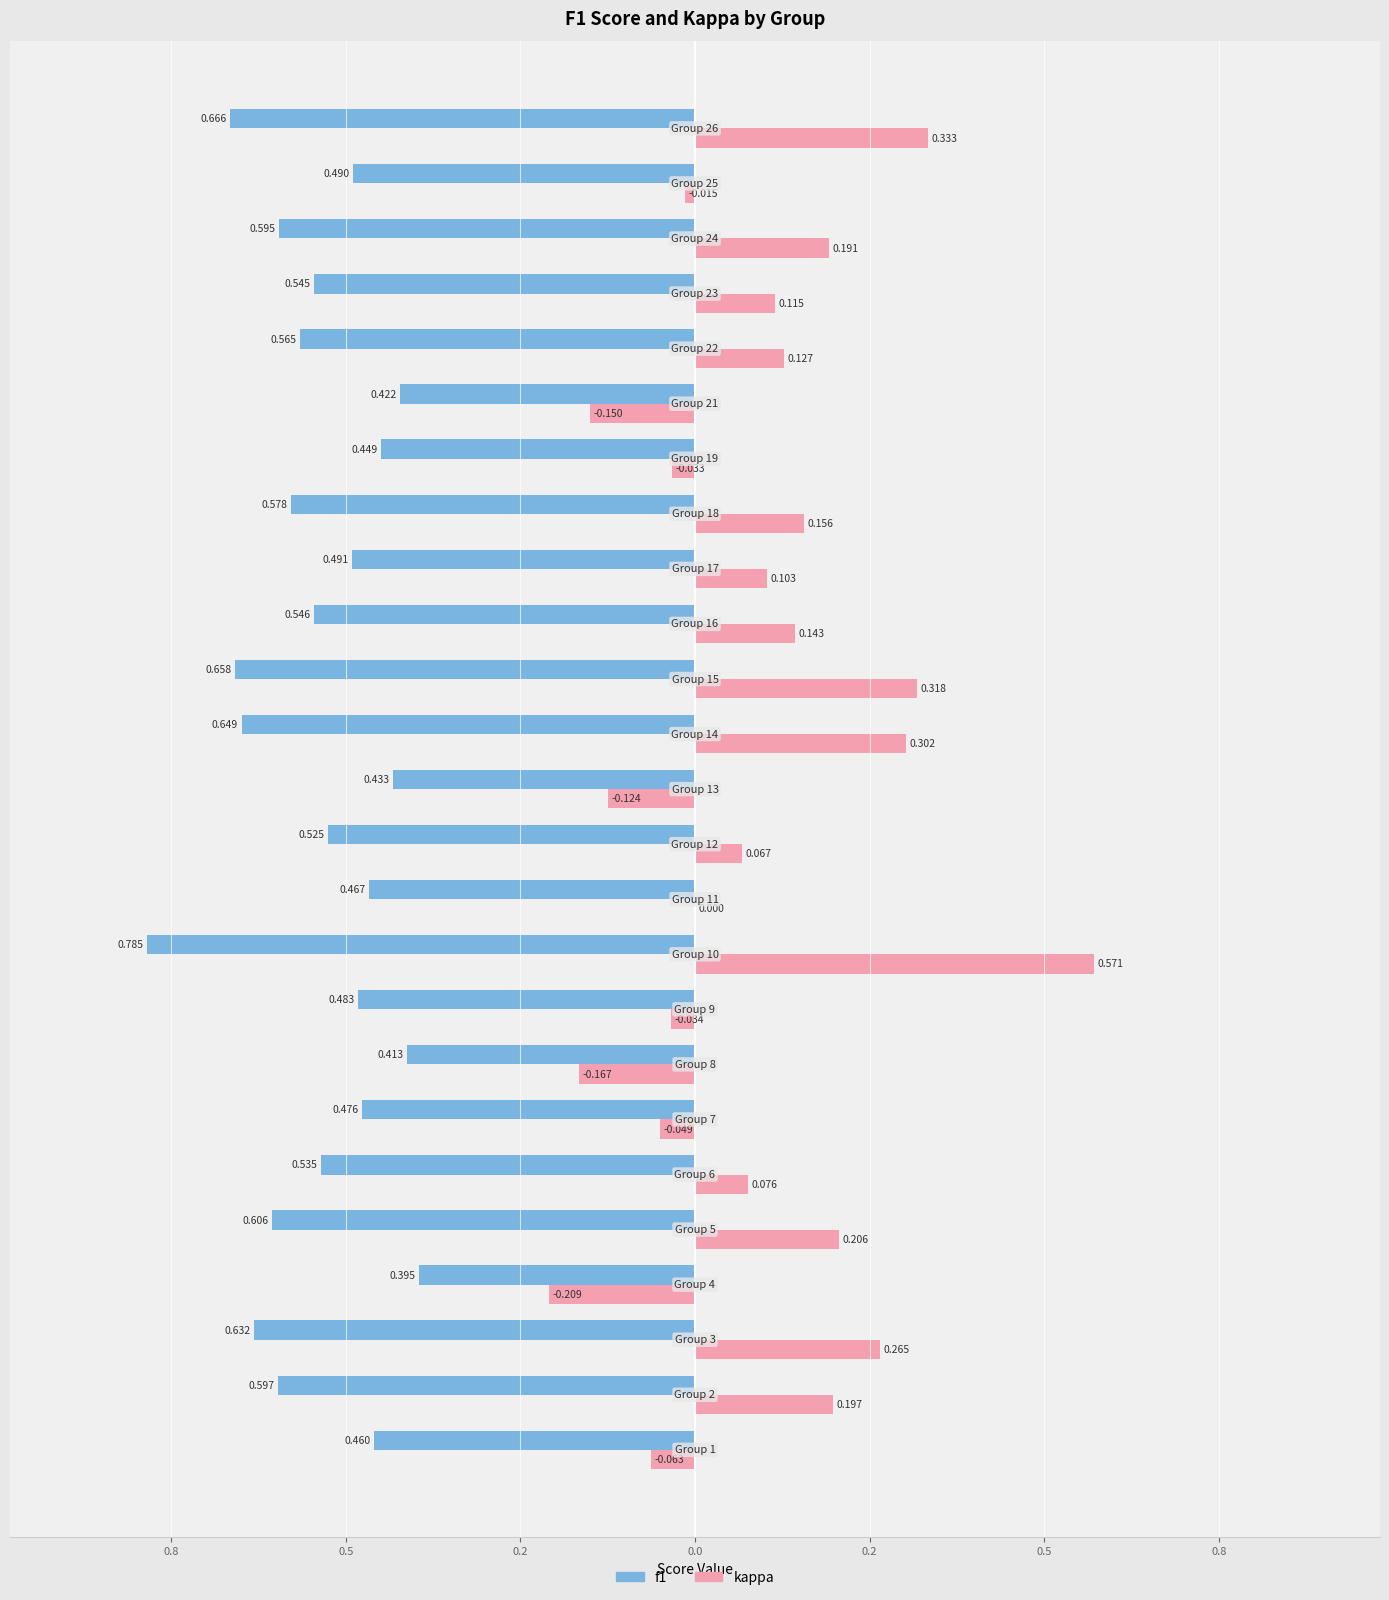

What are all the series names shown in the legend?

f1, kappa